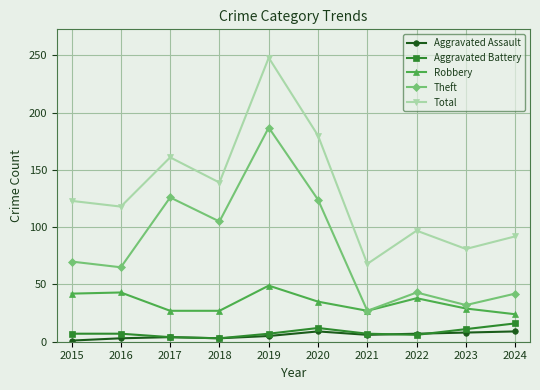

Where is Theft nearest to the value 107?

2018